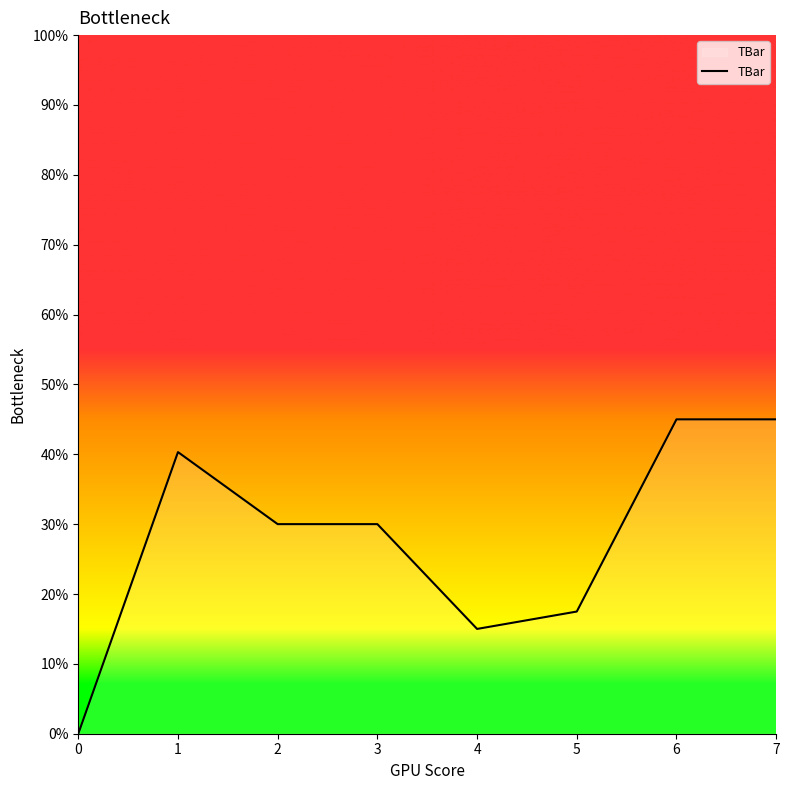

Reading right to left, list all the values displayed in this chart.

7=45.0	6=45.0	5=17.5	4=15.0	3=30.0	2=30.0	1=40.3	0=0.0